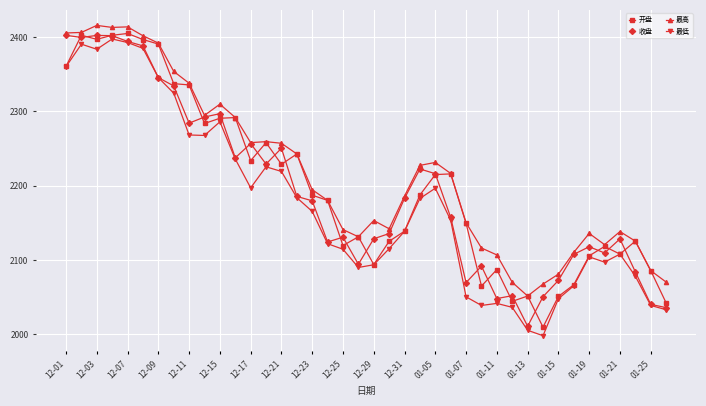

What is the value of the 最低 point at the 1st from the left?

2360.3